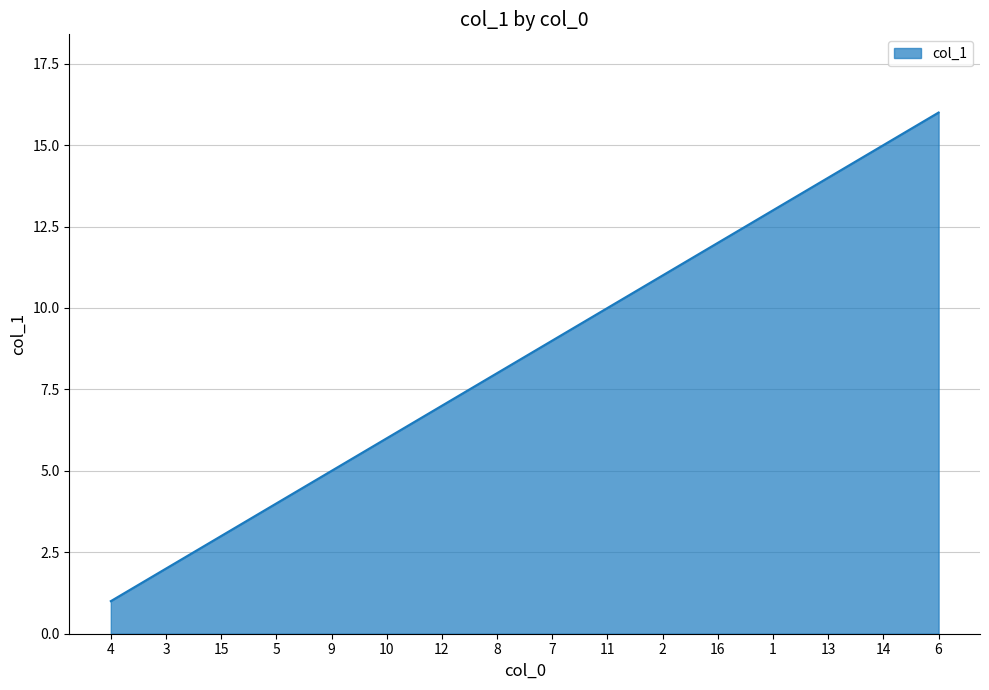

Which has a higher value, 4 or 14?

14